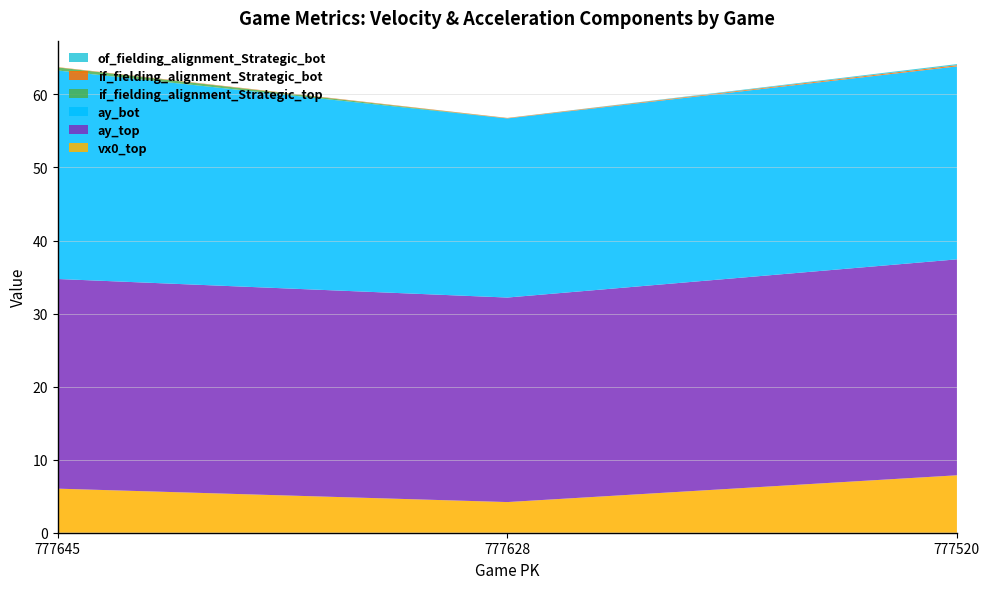

Reading left to right, what are all the values shown in this chart?

vx0_top: 6.0	4.2	7.9
ay_top: 28.7	28.0	29.6
ay_bot: 28.5	24.5	26.4
if_fielding_alignment_Strategic_top: 0.4	0.0	0.0
if_fielding_alignment_Strategic_bot: 0.0	0.1	0.2
of_fielding_alignment_Strategic_bot: 0.0	0.0	0.1